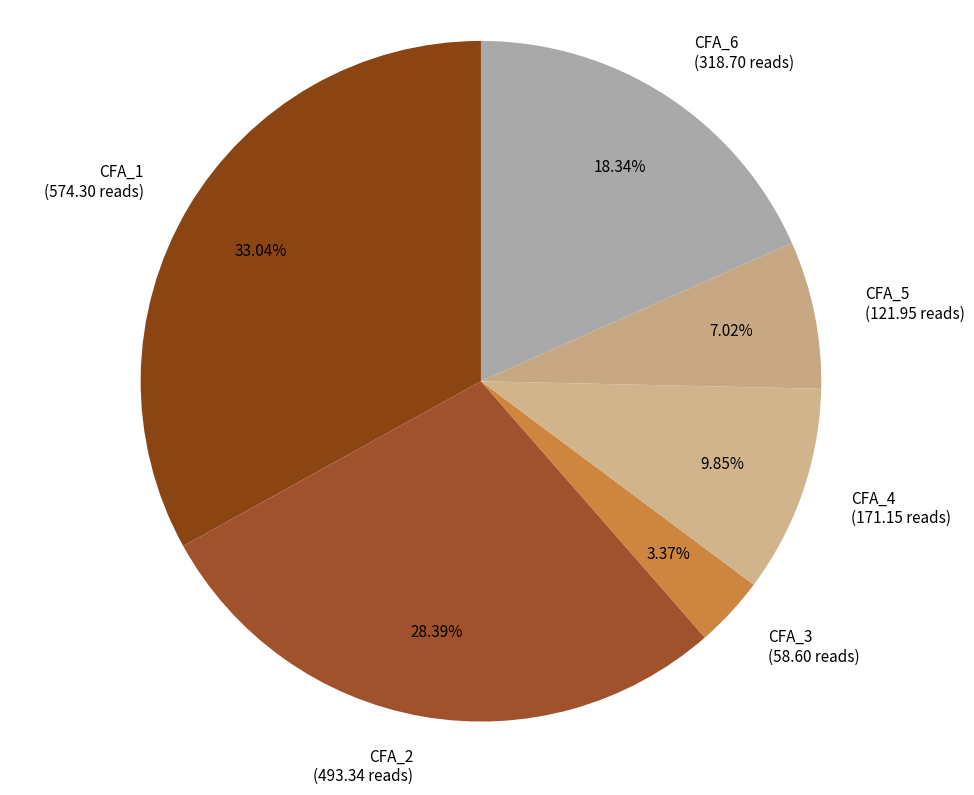

The CFA_3 slice represents 16% of the pie. True or false?

False